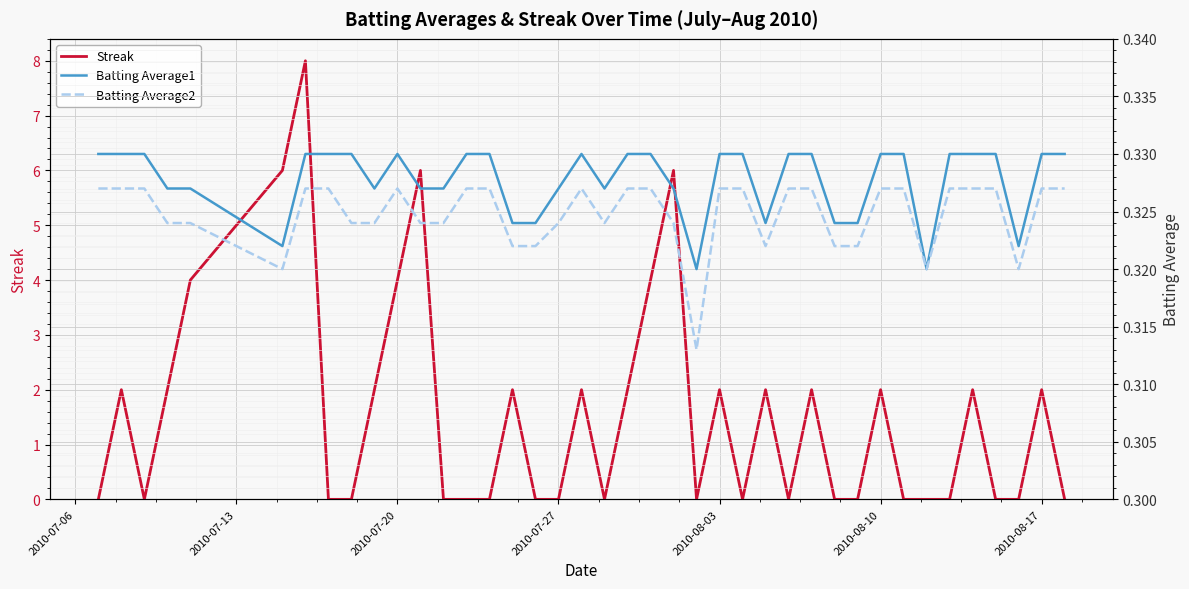

What is the maximum value for Streak?

8